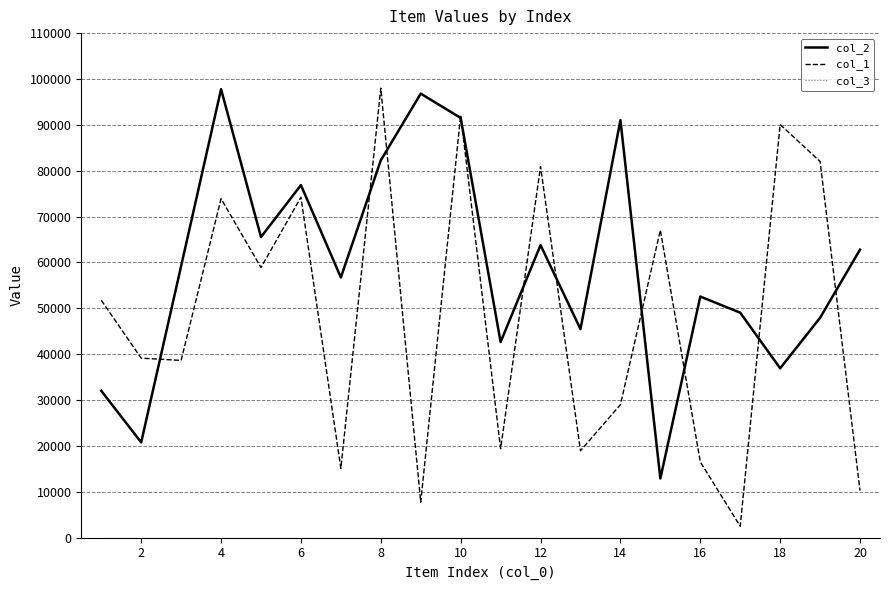

What is the greatest value displayed?

97998